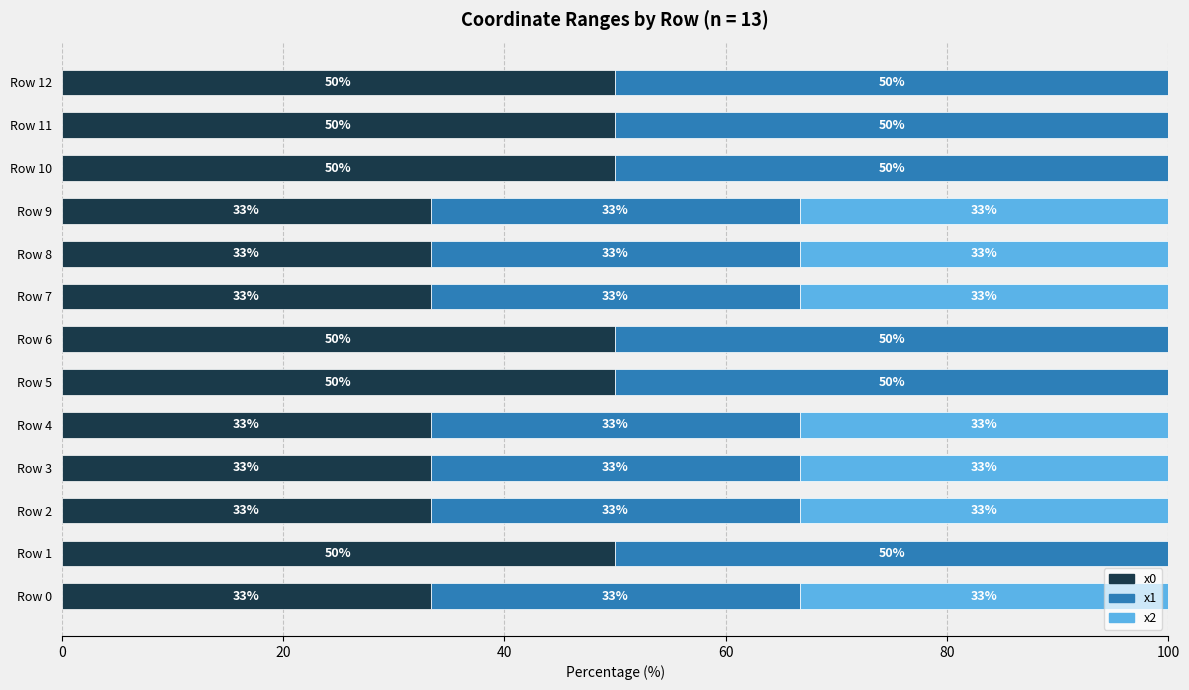

What are all the series names shown in the legend?

x0, x1, x2